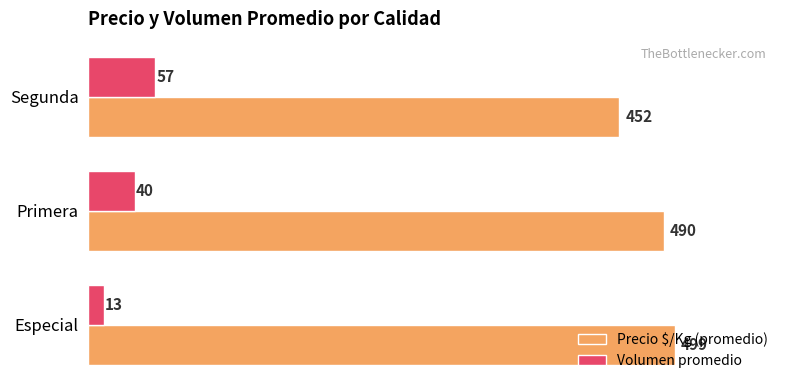

Rank the series by their average value, from highest to lowest.

Precio $/Kg (promedio), Volumen promedio